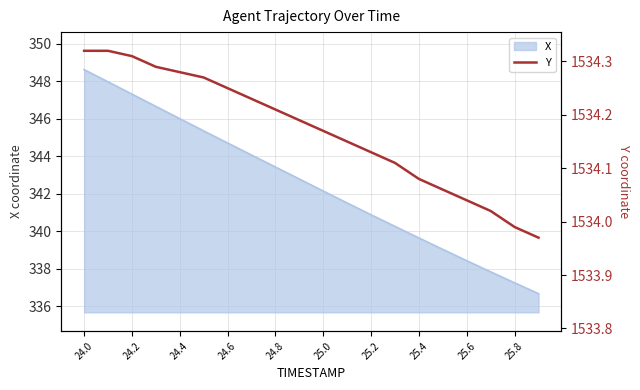

What is the maximum value shown in the chart?

1534.3